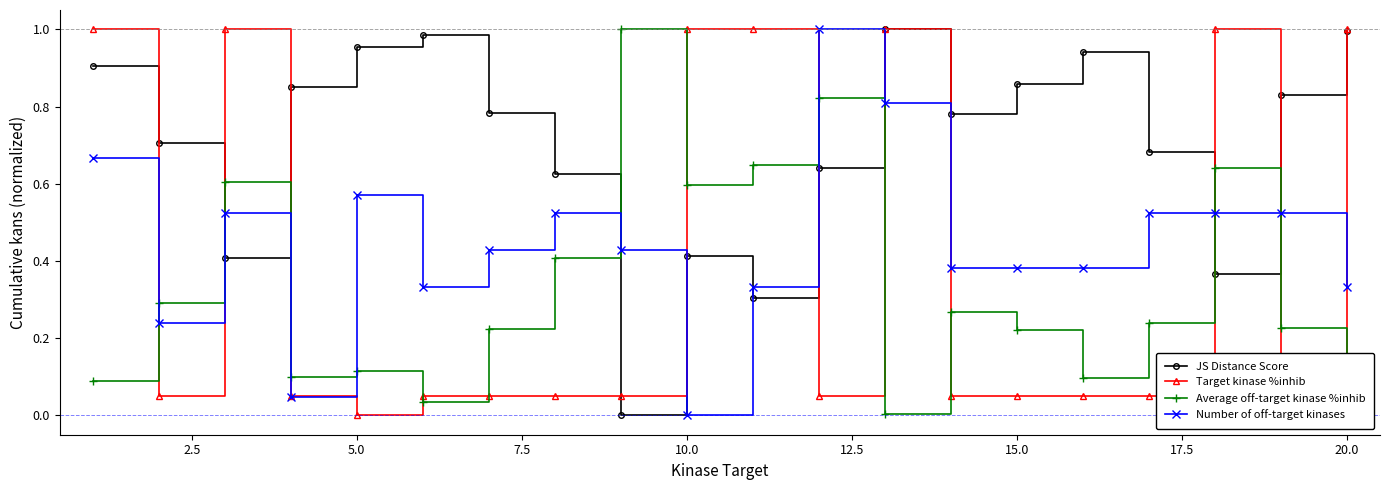

How many lines are shown in the chart?

4